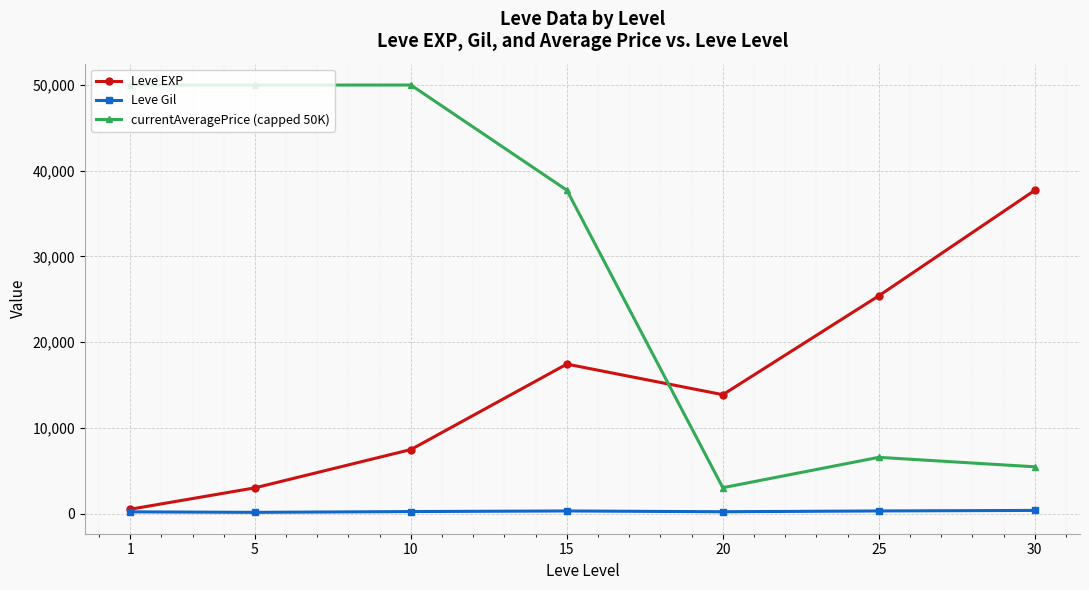

How many values in the Leve Gil series are below 242?

3